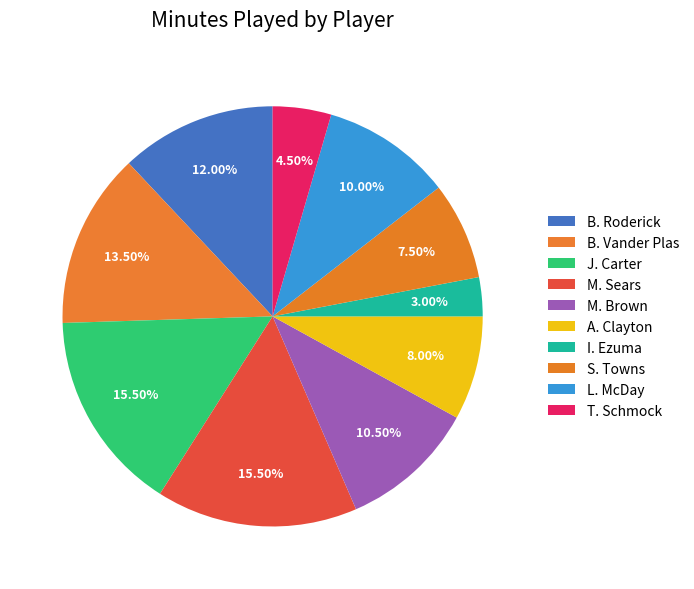

Which slice is the smallest?

I. Ezuma